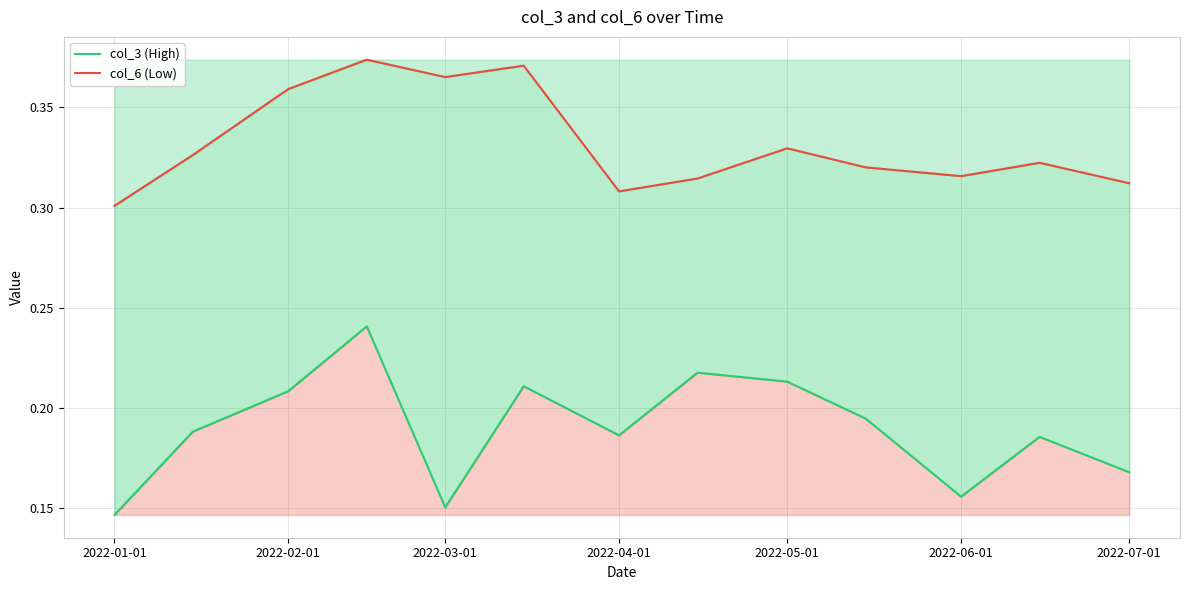

What is the difference between the maximum and minimum values in the col_3 (High) series?

0.1